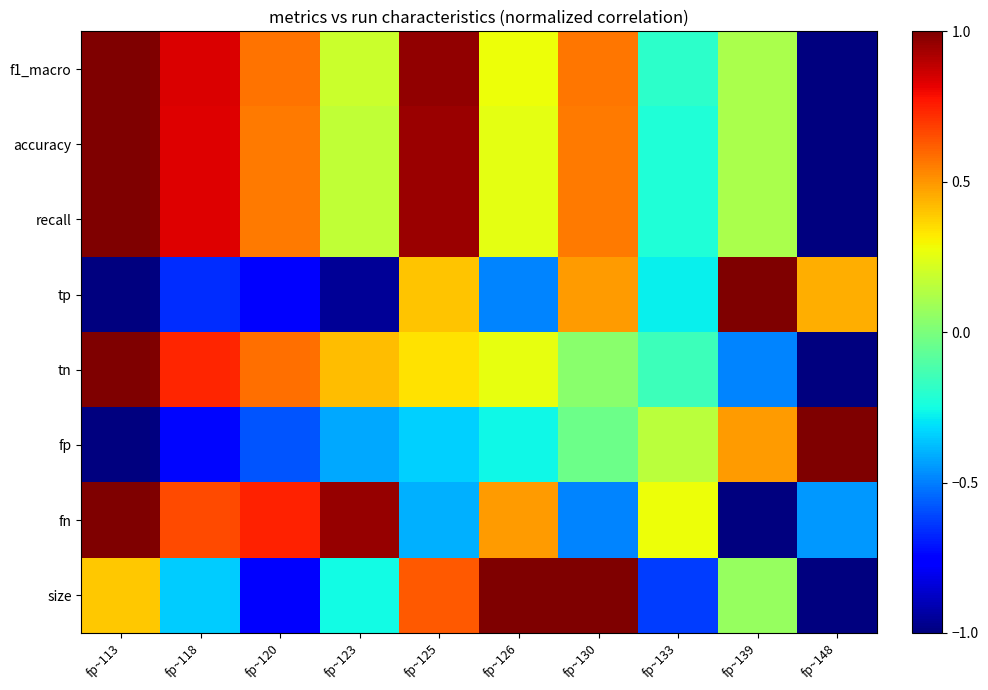

List the series in order of their peak value, highest first.

f1_macro, accuracy, recall, tp, tn, fp, fn, size